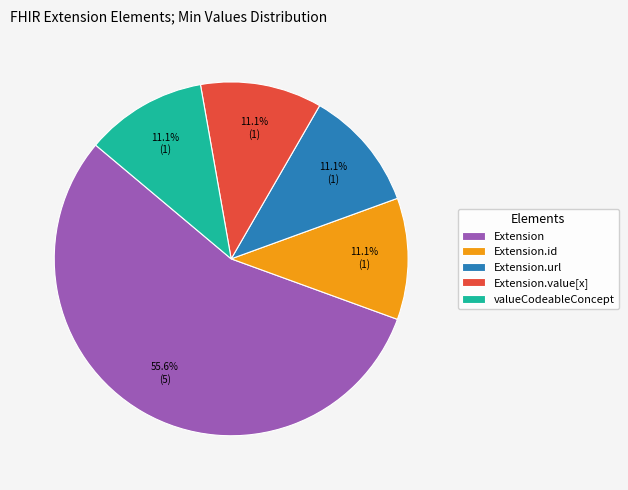

What is the ratio of the value at Extension.url to the value at Extension.value[x]?

1.0